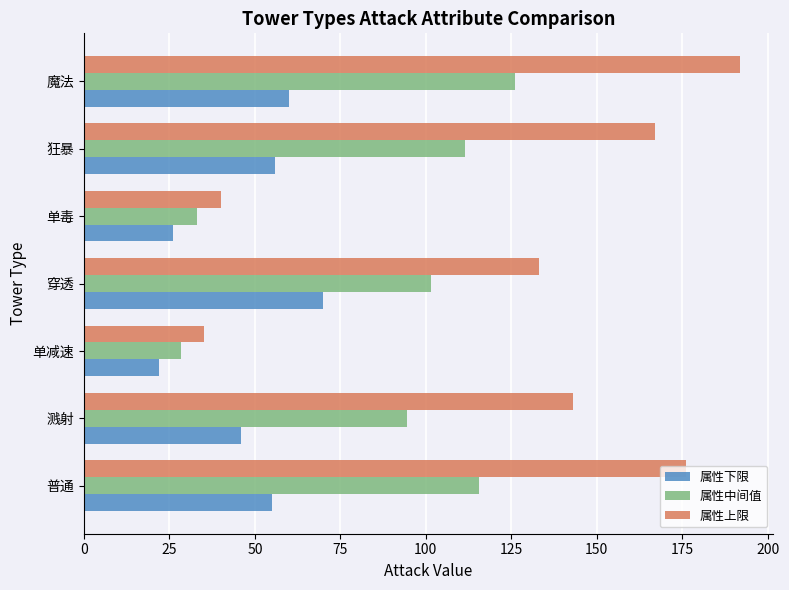

What is the difference between the maximum and minimum values in the 属性中间值 series?

97.5